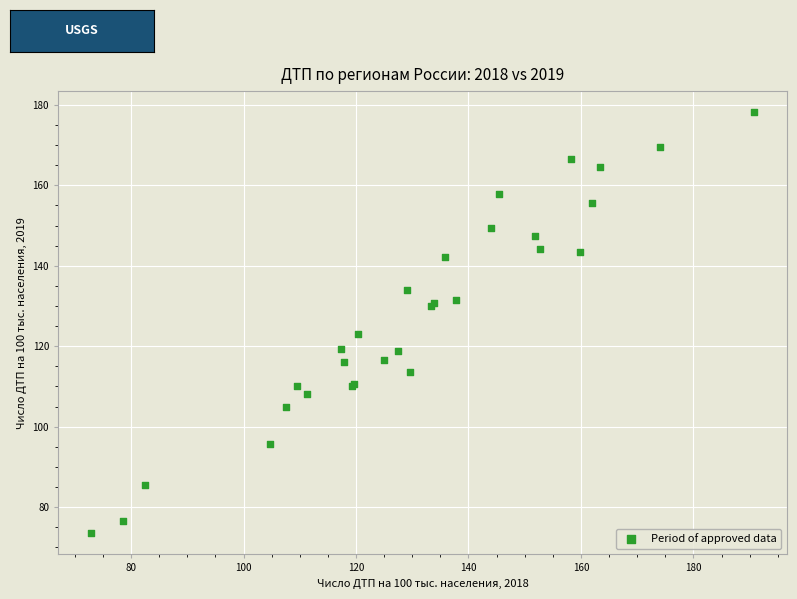

What Y value in the scatter plot is closest to 125?

123.1